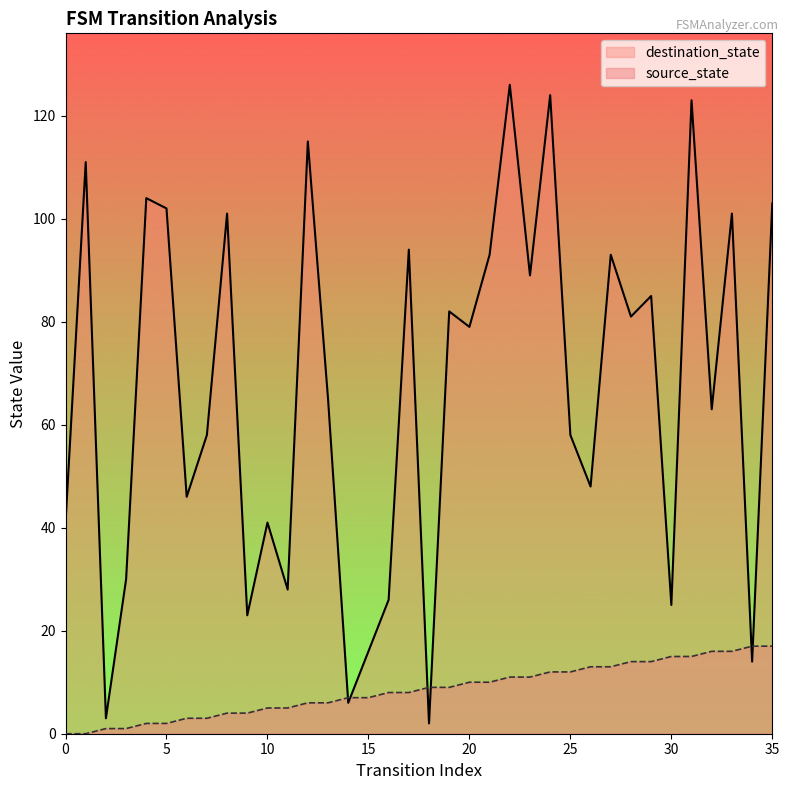

Rank the categories by source_state value from lowest to highest.

0, 1, 2, 3, 4, 5, 6, 7, 8, 9, 10, 11, 12, 13, 14, 15, 16, 17, 18, 19, 20, 21, 22, 23, 24, 25, 26, 27, 28, 29, 30, 31, 32, 33, 34, 35